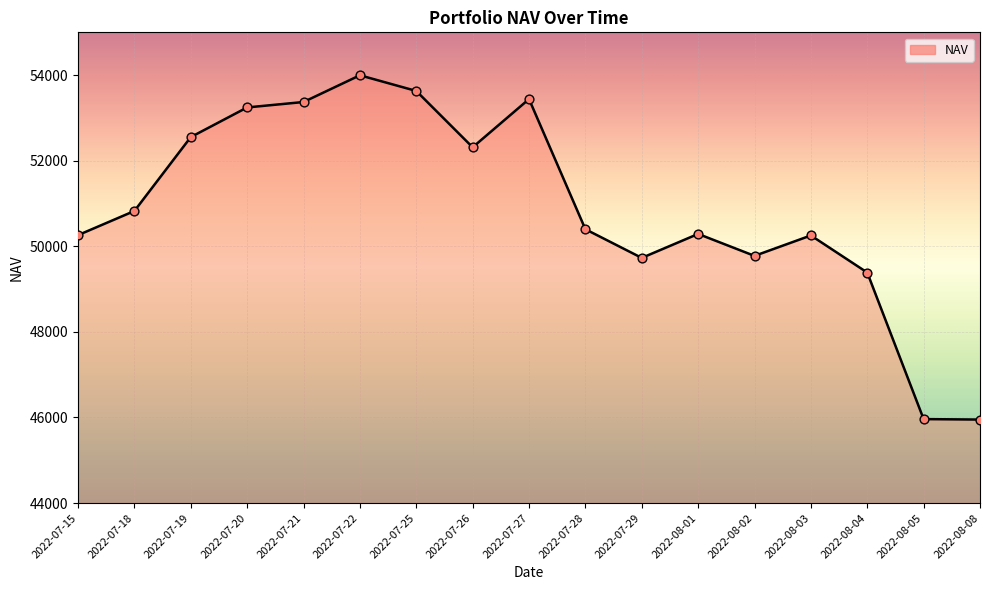

Between 2022-08-04 and 2022-08-03, which is larger?

2022-08-03